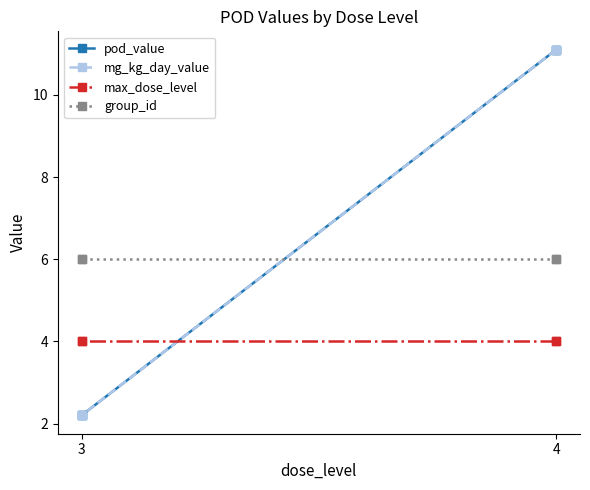

True or false: mg_kg_day_value and max_dose_level intersect in this chart.

True